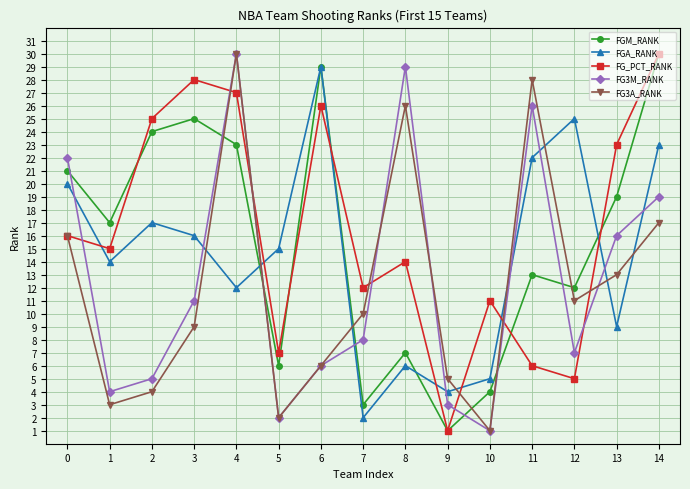

What is the greatest value displayed?

30